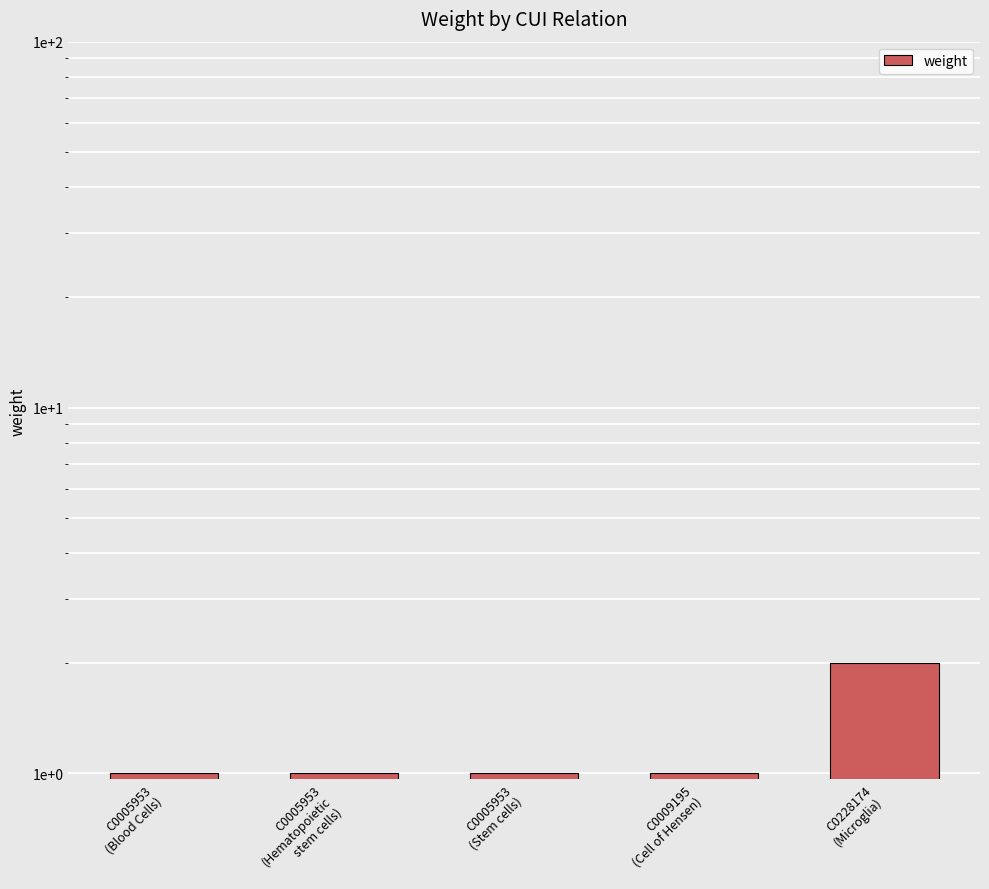

Reading right to left, what are all the values shown in this chart?

2	1	1	1	1